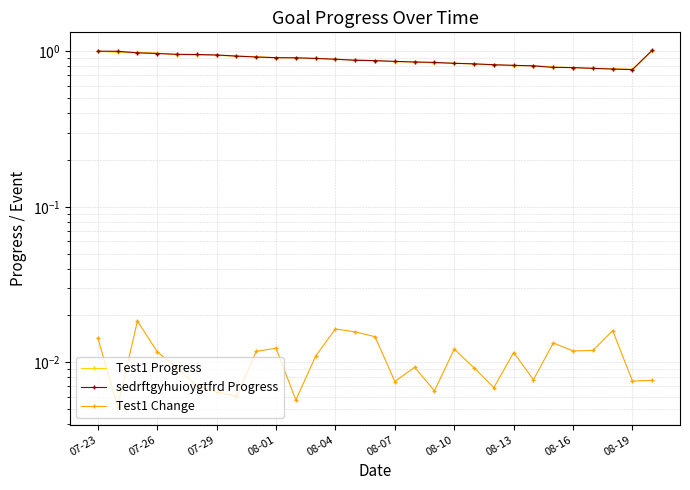

In sedrftgyhuioygtfrd Progress, how many points are lower than both neighbors (excluding endpoints)?

1